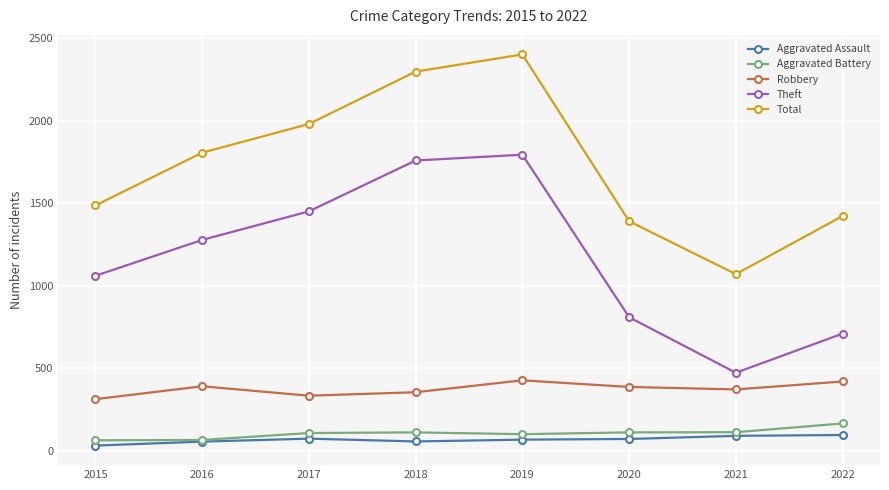

How many lines are shown in the chart?

5